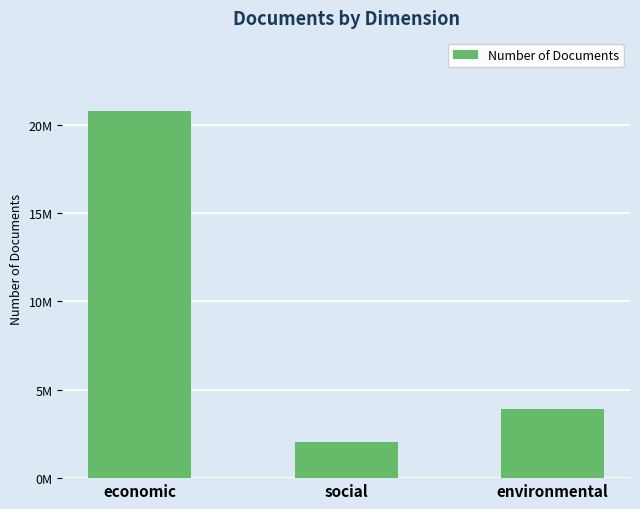

What is the label of the 2nd bar from the right?

social